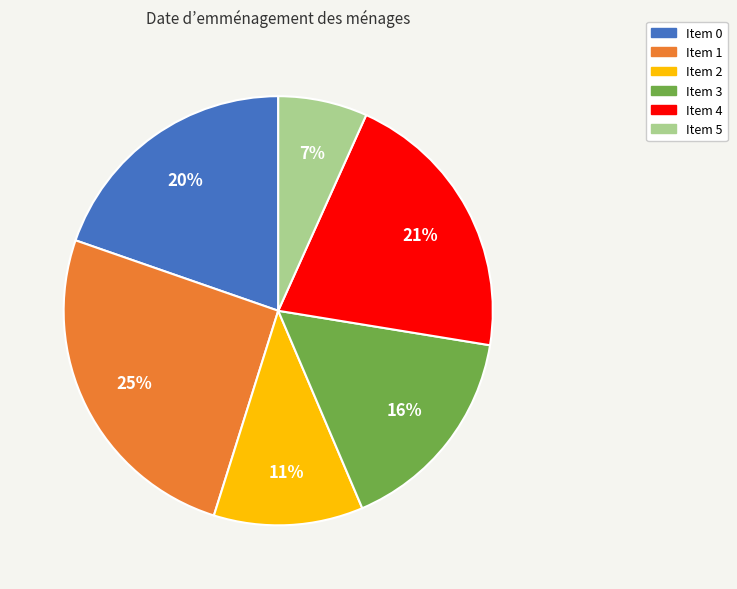

Is there any slice that represents more than half of the pie?

No